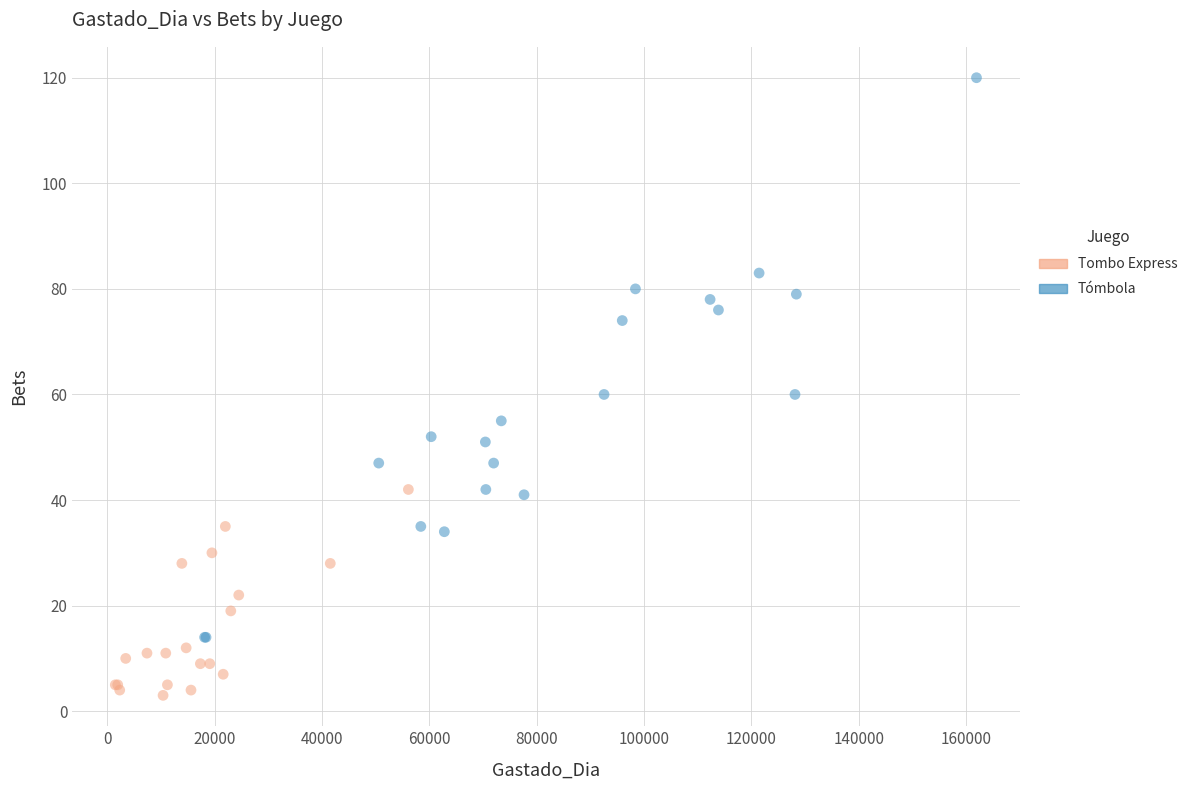

Which series reaches the minimum Y coordinate?

Tombo Express